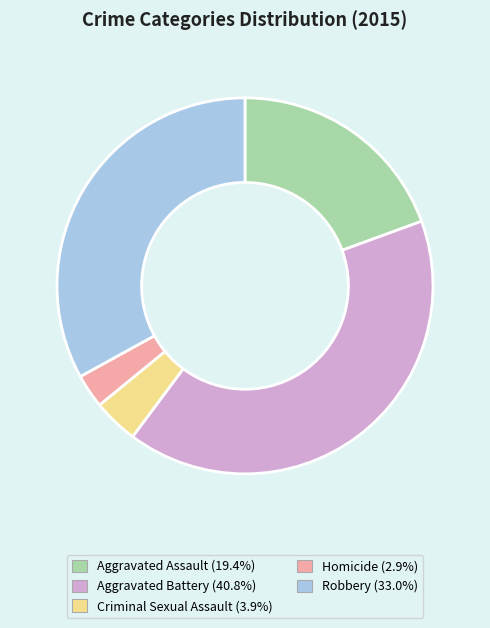

Rank the categories by value from lowest to highest.

Homicide, Criminal Sexual Assault, Aggravated Assault, Robbery, Aggravated Battery